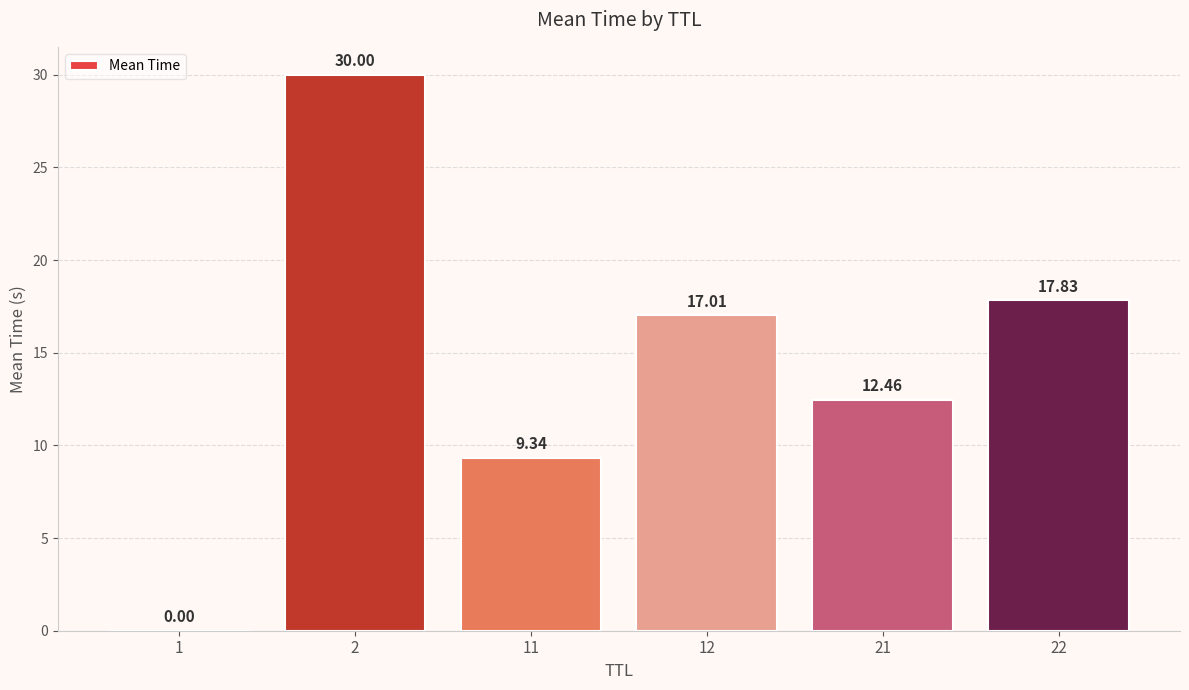

At which category does the chart reach its peak across all series?

2